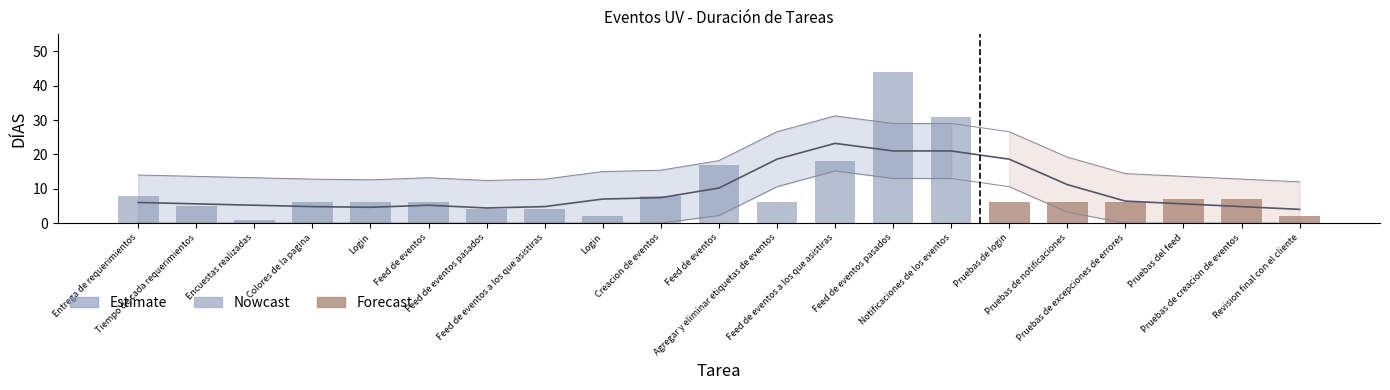

What is the change in value from Encuestas realizadas to Login?

+5